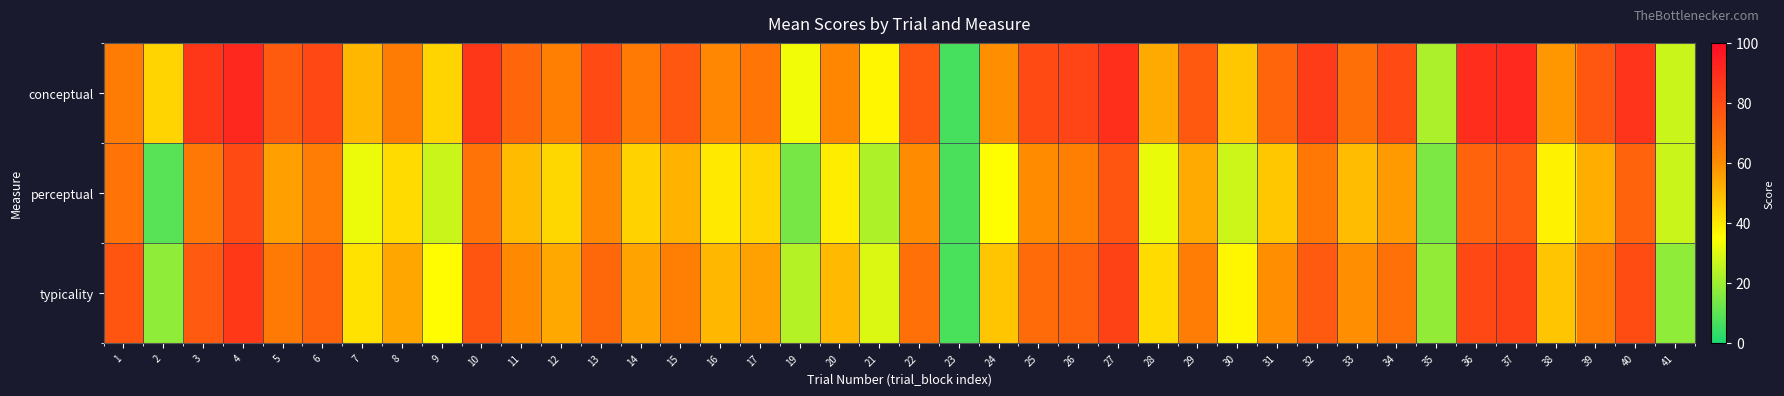

At how many categories does at least one series exceed 57?

30